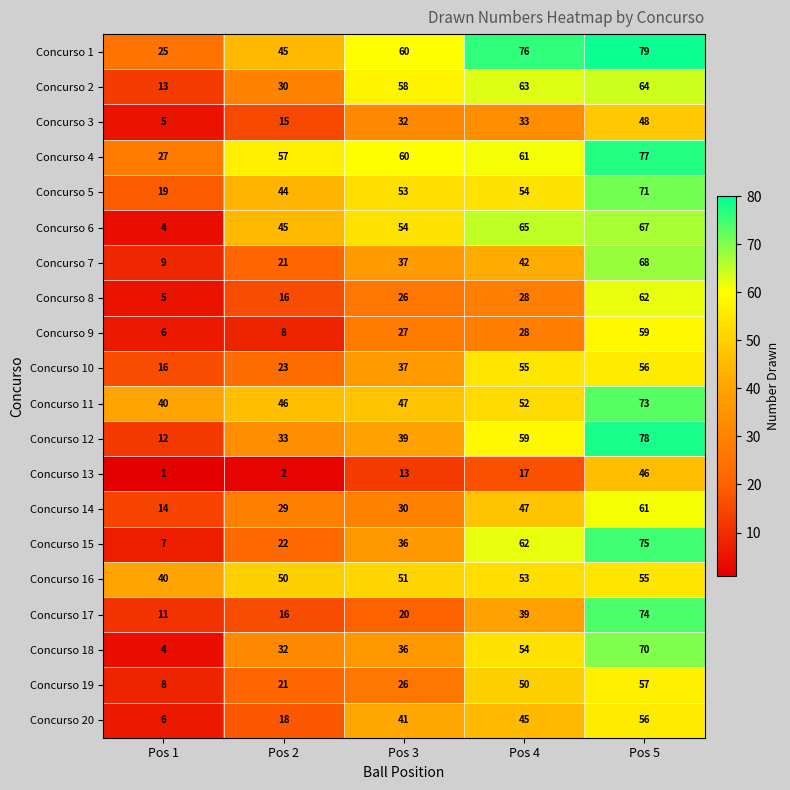

Is it true that Concurso 14 equals 47 at Pos 4?

True